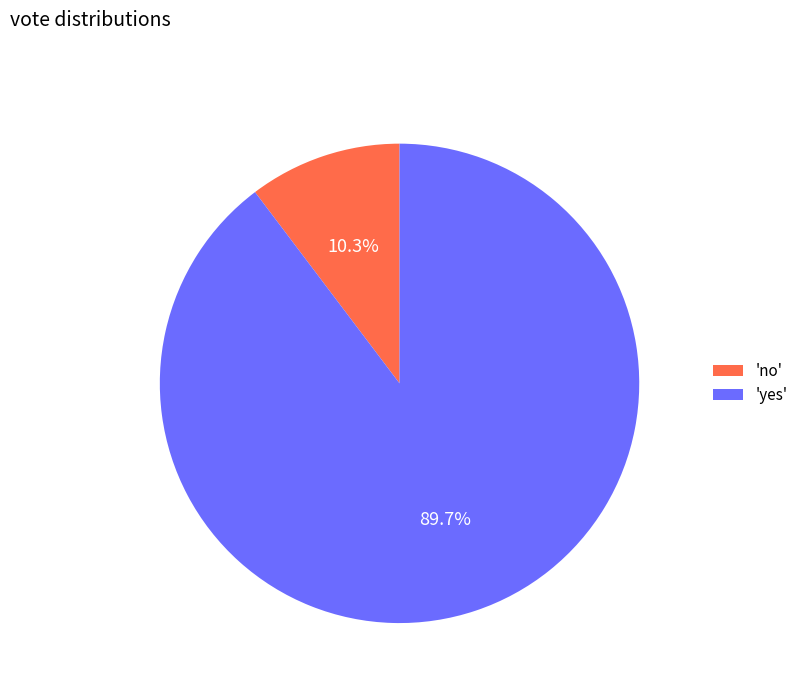

To the nearest percent, what is the average slice percentage?

50%